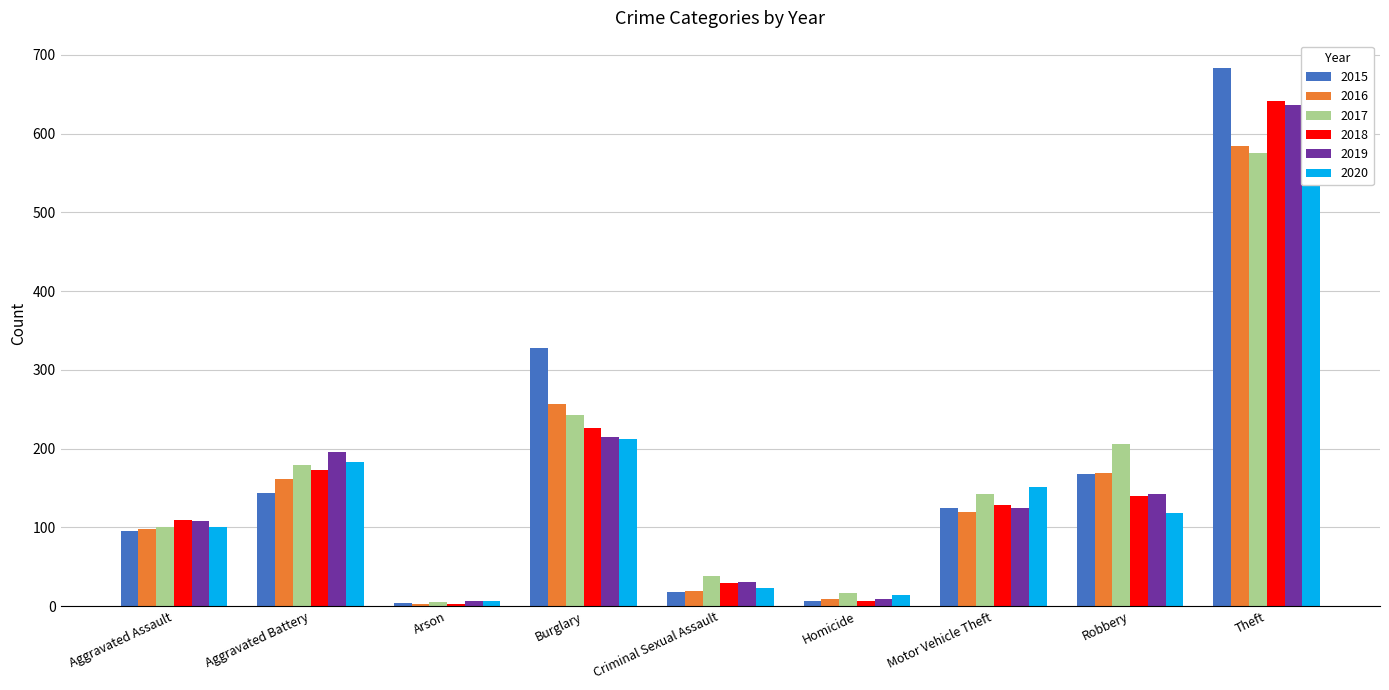

Is it true that 2017 equals 243 at Burglary?

True